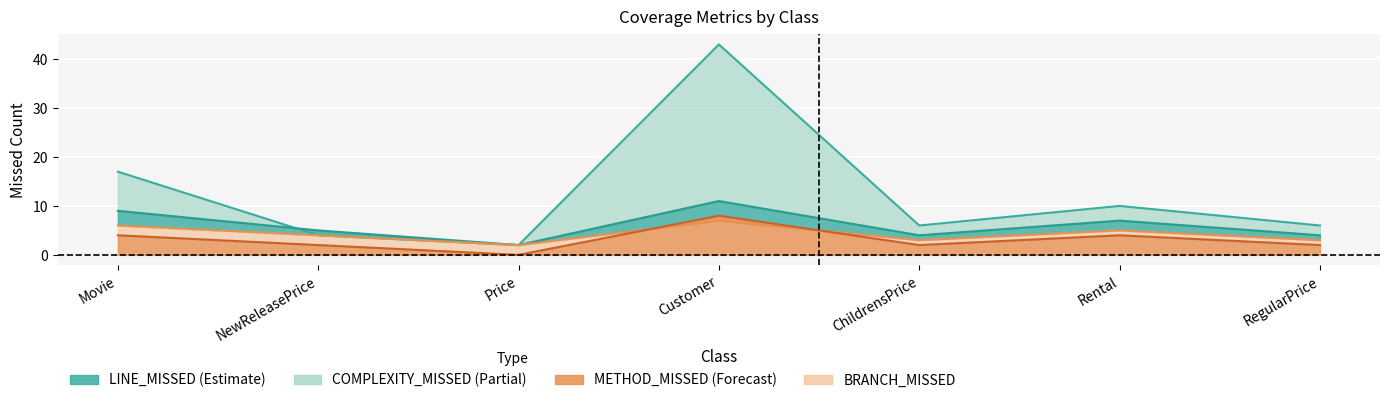

What is the difference between the second highest and second lowest values in the LINE_MISSED series?

13